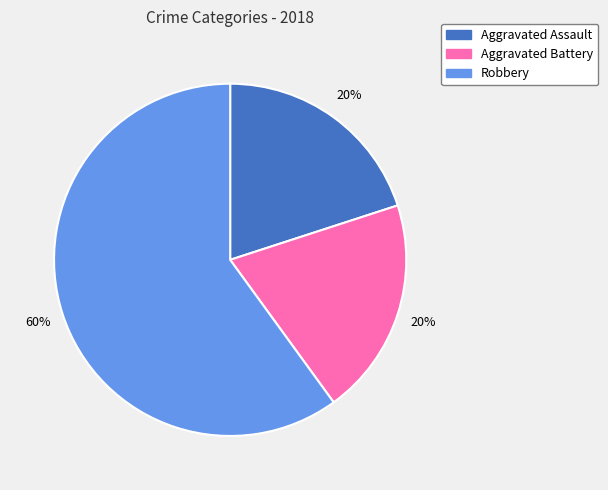

Is it true that Robbery is 60% of the pie?

True